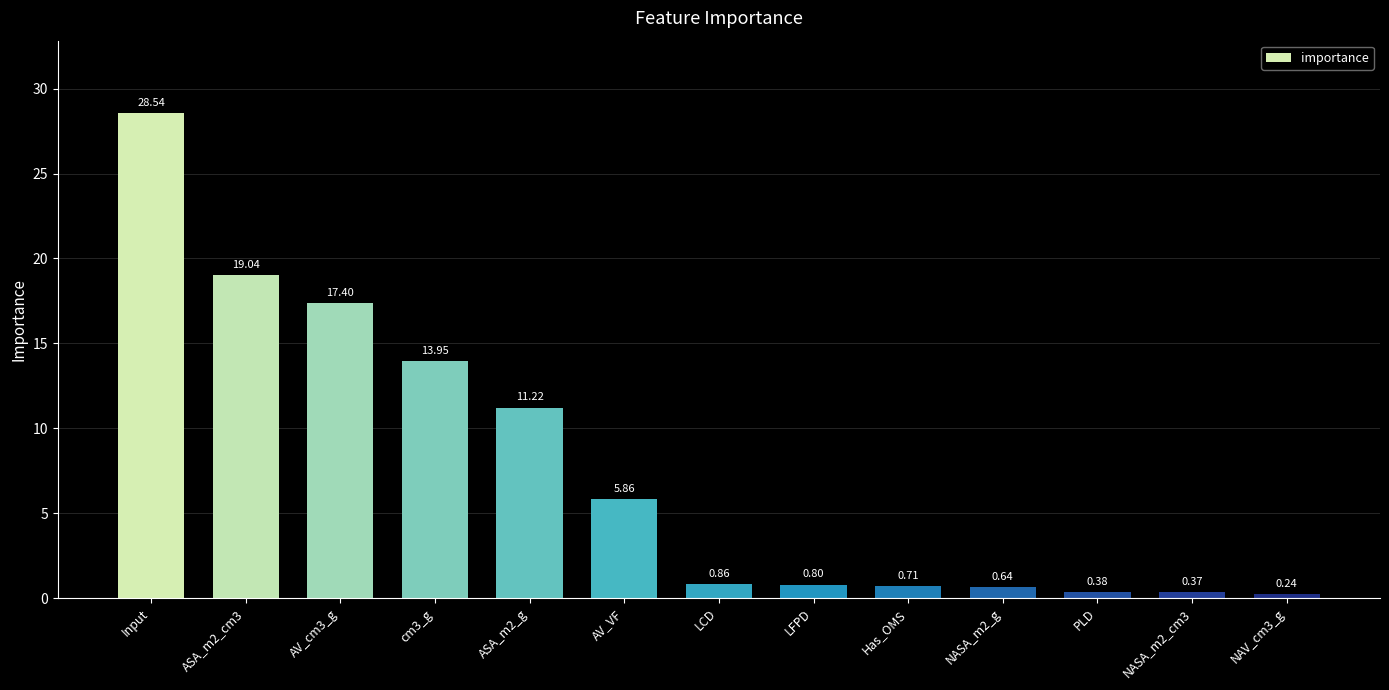

Rank the categories by value from lowest to highest.

NAV_cm3_g, NASA_m2_cm3, PLD, NASA_m2_g, Has_OMS, LFPD, LCD, AV_VF, ASA_m2_g, cm3_g, AV_cm3_g, ASA_m2_cm3, Input